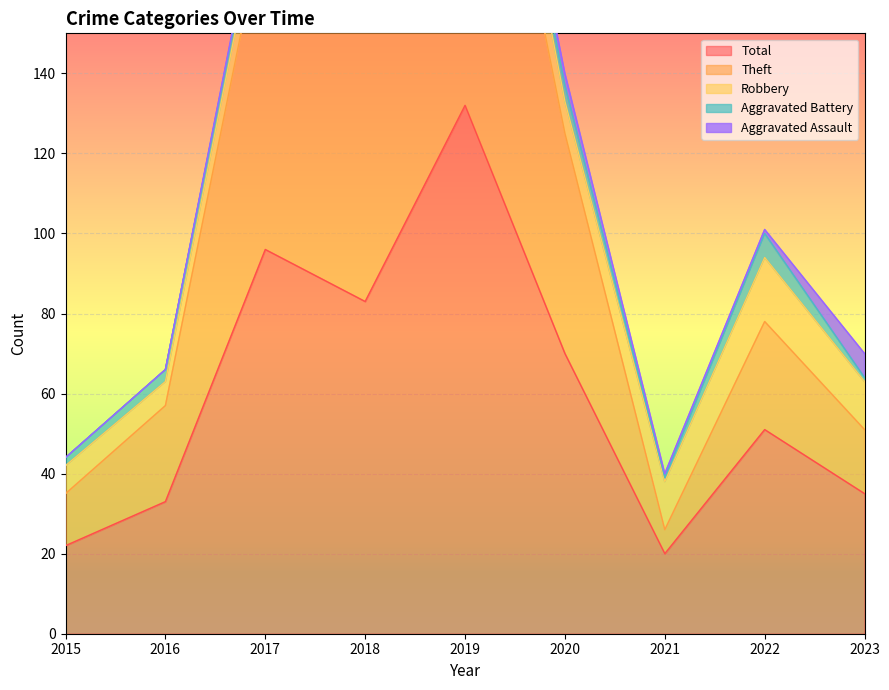

Between 2015 and 2018, which is larger?

2018